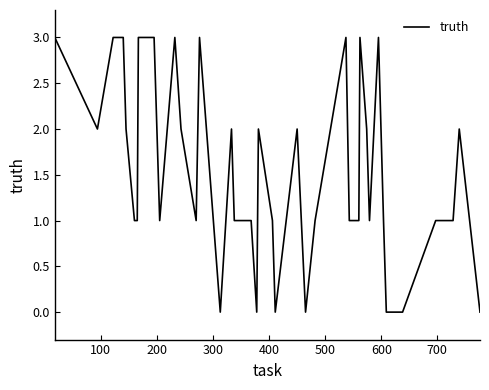

What is the difference between the maximum and minimum values?

3